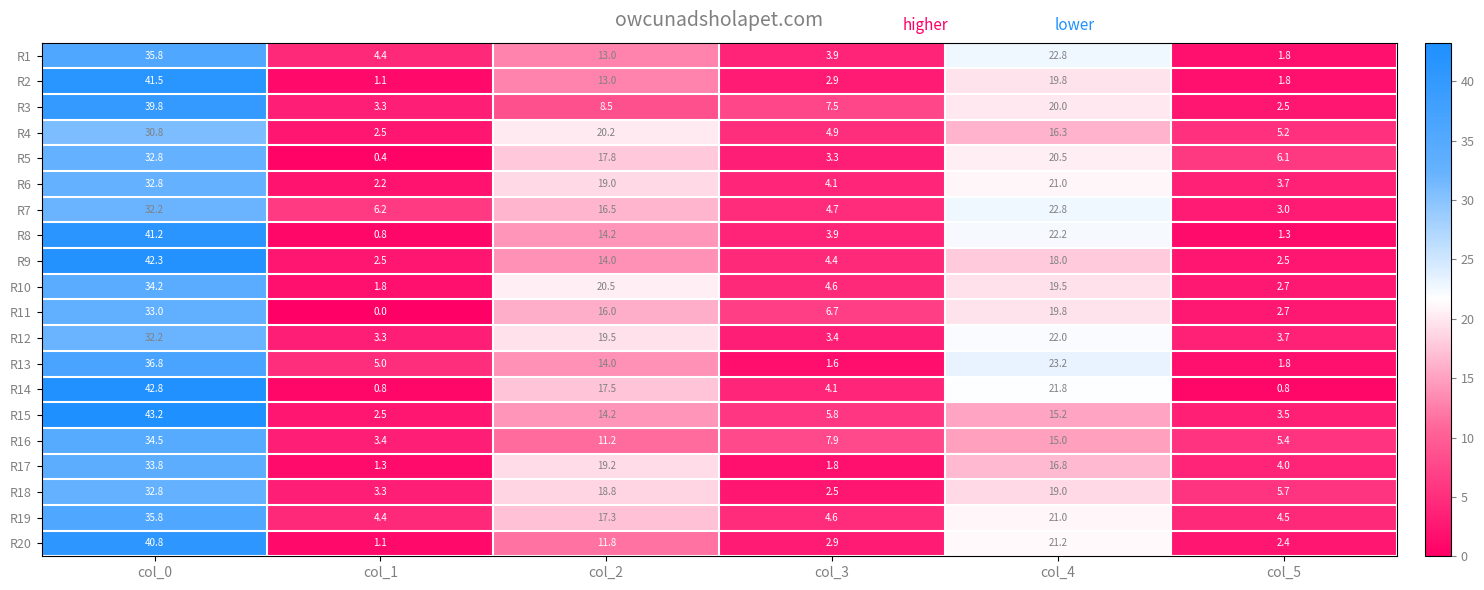

The R5 series shows 2.0 at col_3. True or false?

False